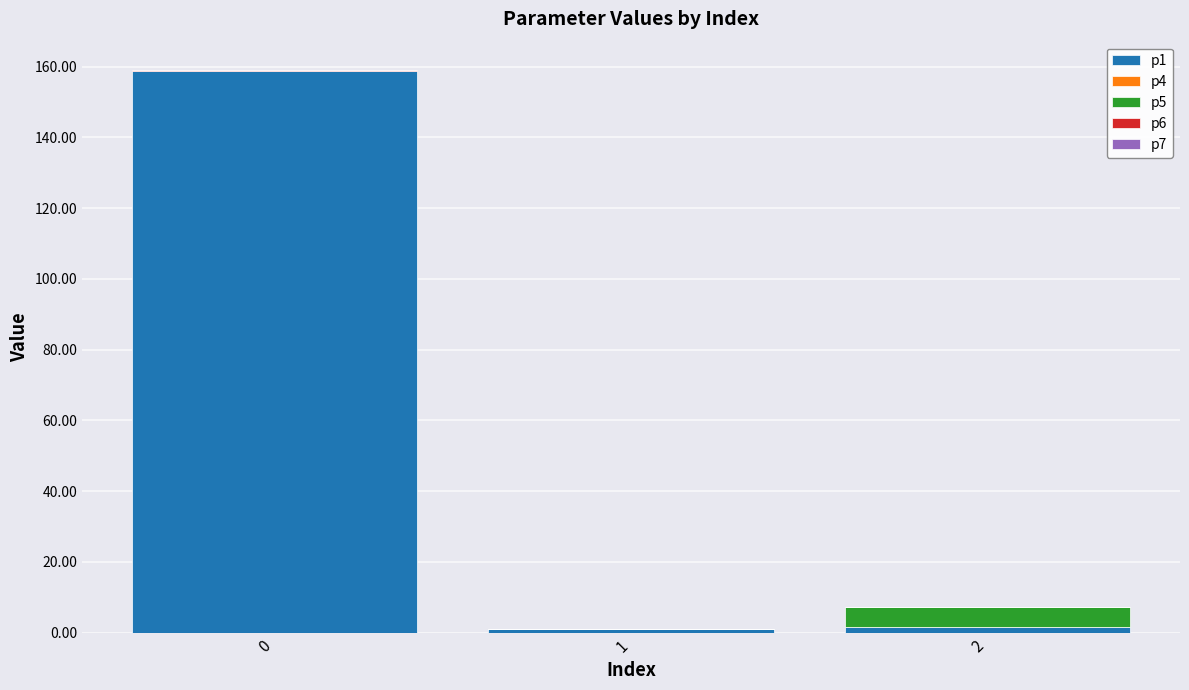

Are the bars grouped side by side (vs. stacked)?

No